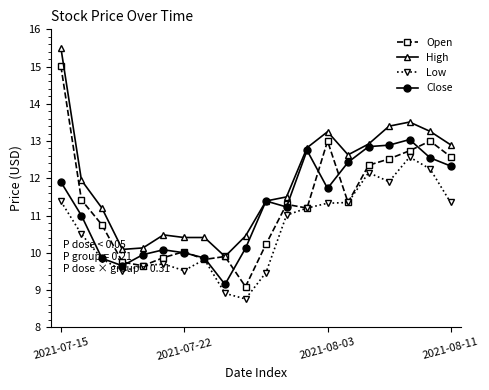

Rank the series by their maximum value, from highest to lowest.

High, Open, Close, Low